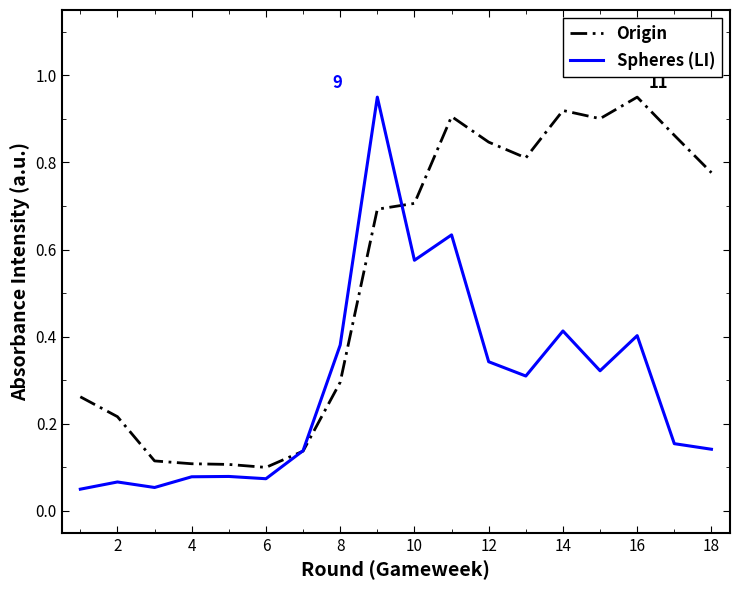

What is the sum of all Spheres (LI) values?

5.2